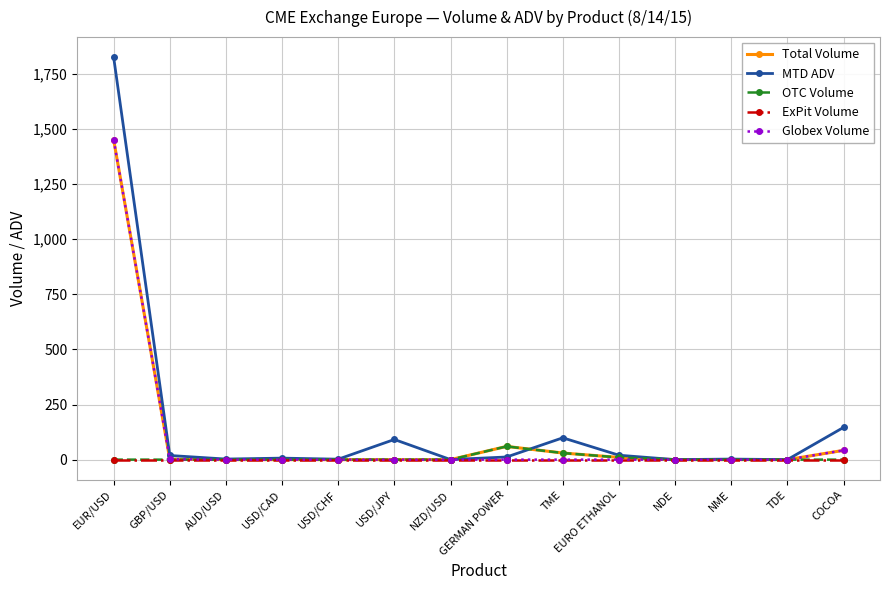

True or false: Globex Volume has a value of 769.8 at NME.

False